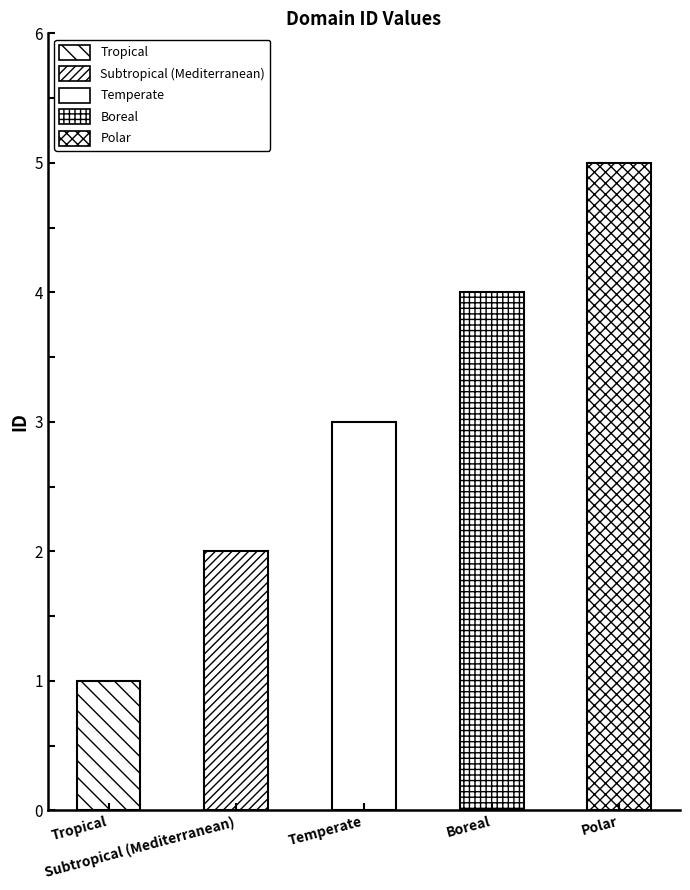

What is the difference between the maximum and minimum values?

4